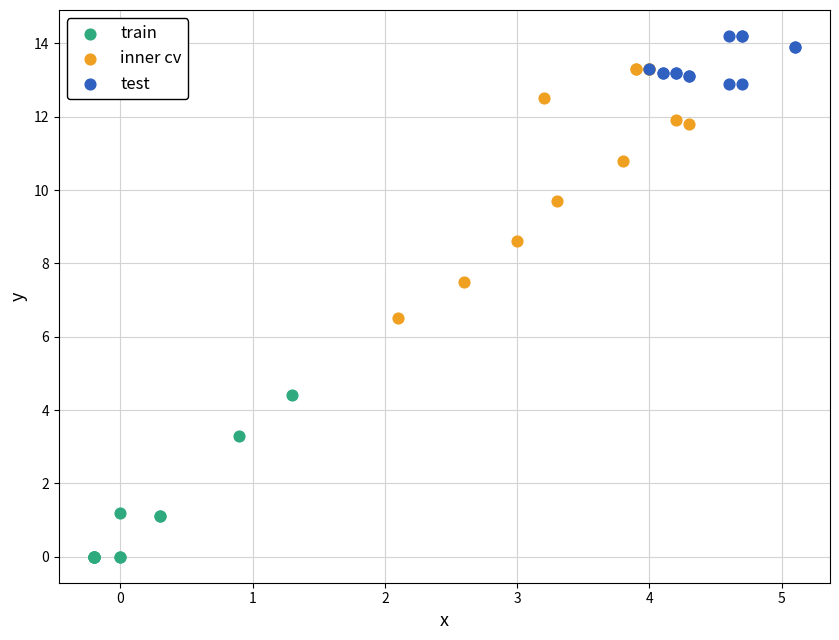

Which series reaches the minimum Y coordinate?

train